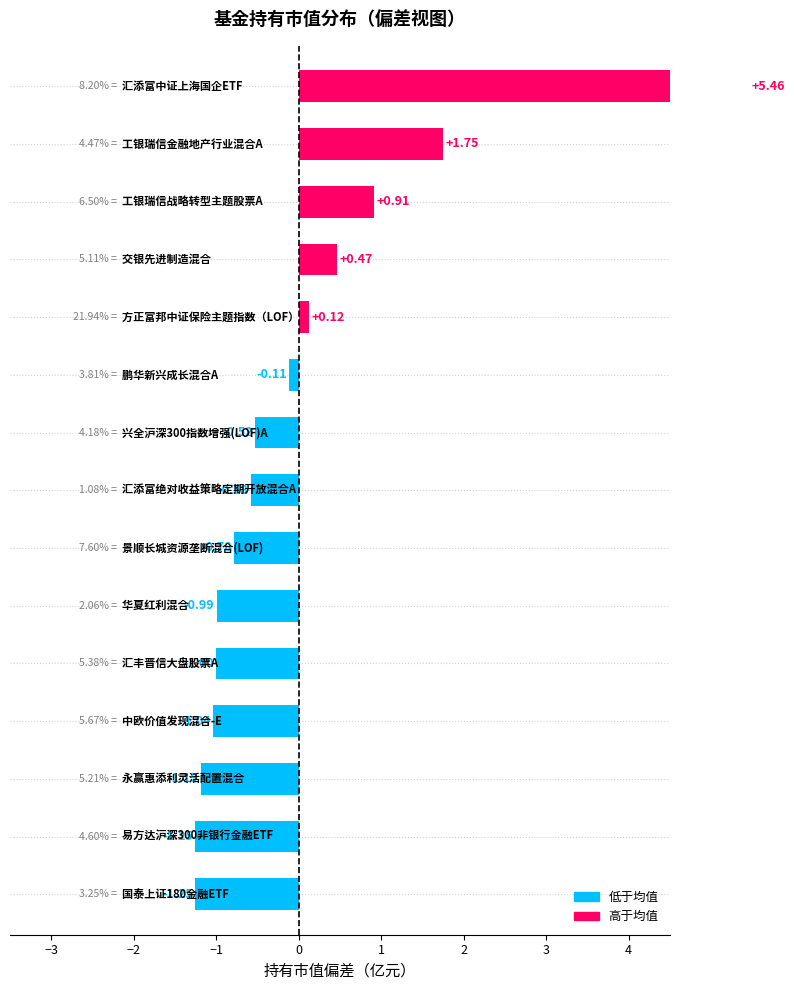

Does the chart contain any negative values?

Yes